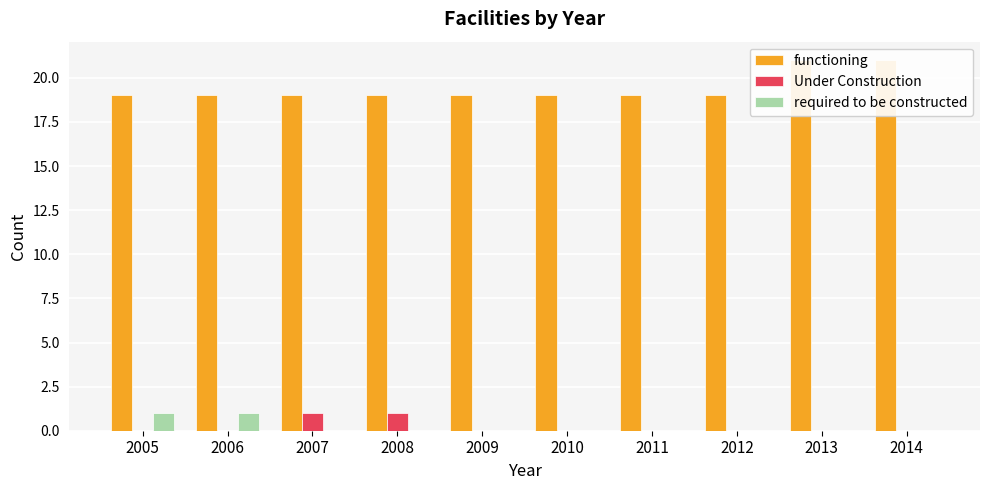

How many bars are there in each group?

3